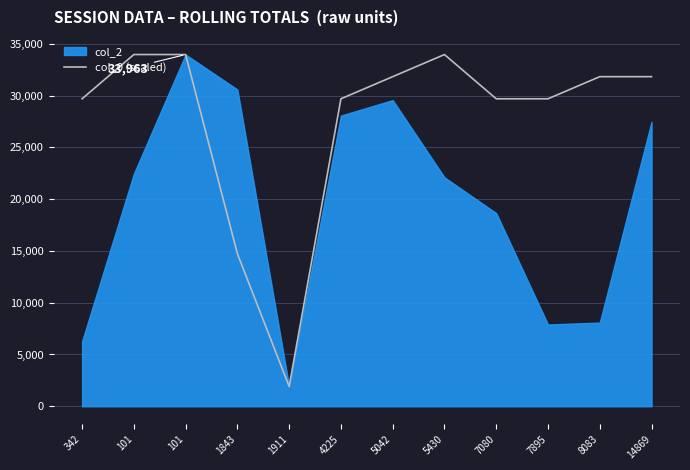

Is it true that the value at 5430 is 33963.0?

True